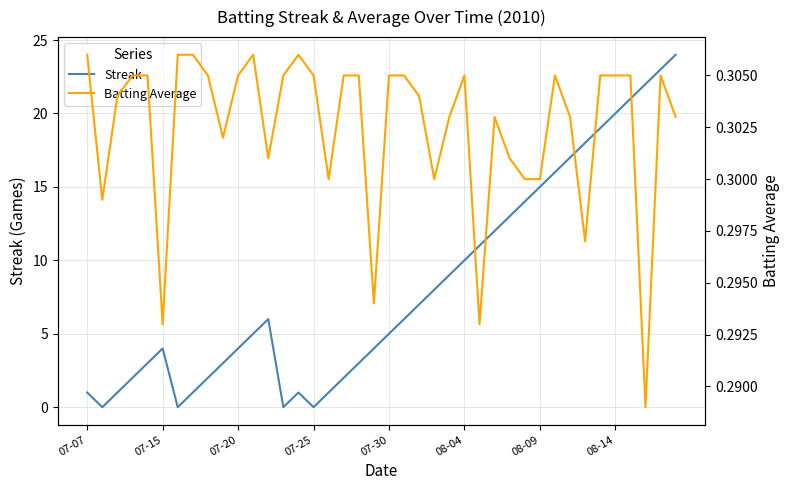

What is the sum of all Batting Average values?

12.1